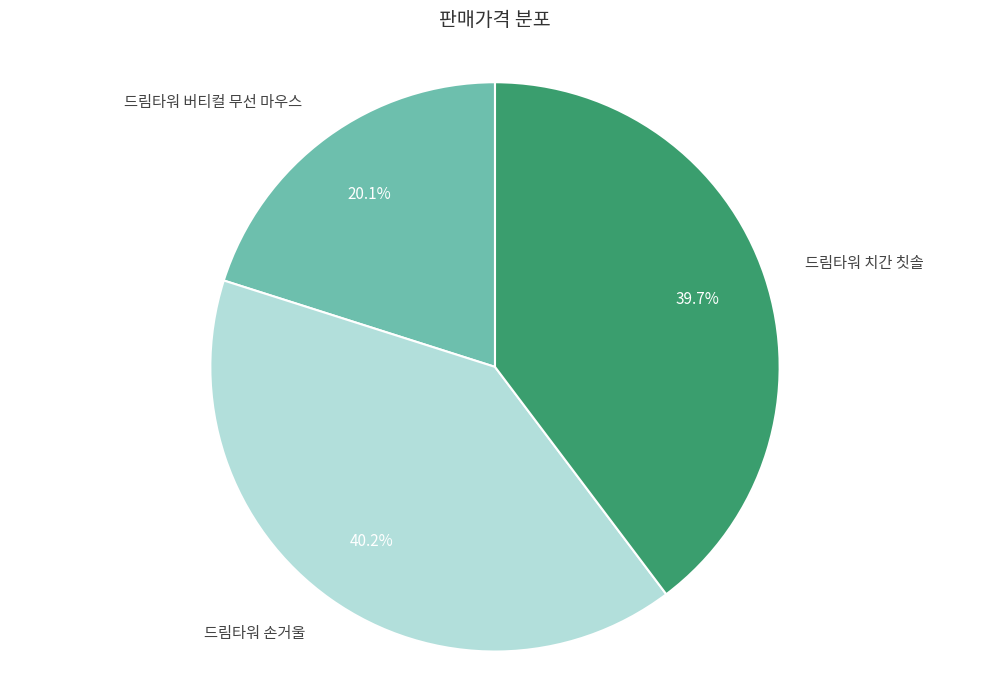

Does any single category account for the majority?

No